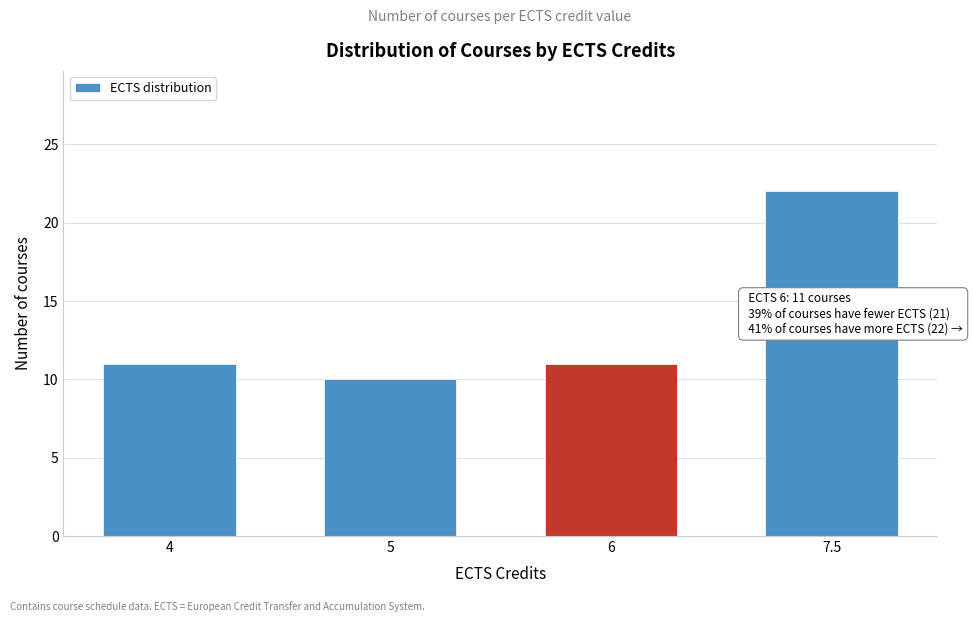

Reading left to right, list all the values displayed in this chart.

4=11	5=10	6=11	7.5=22